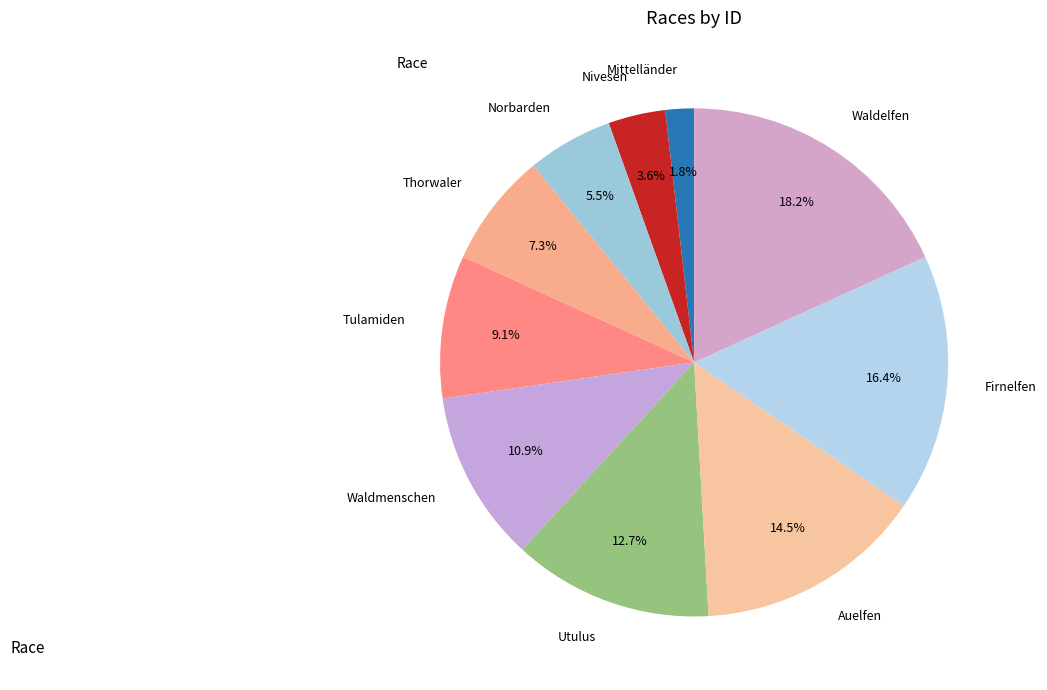

True or false: Waldmenschen accounts for 11% of the total.

True